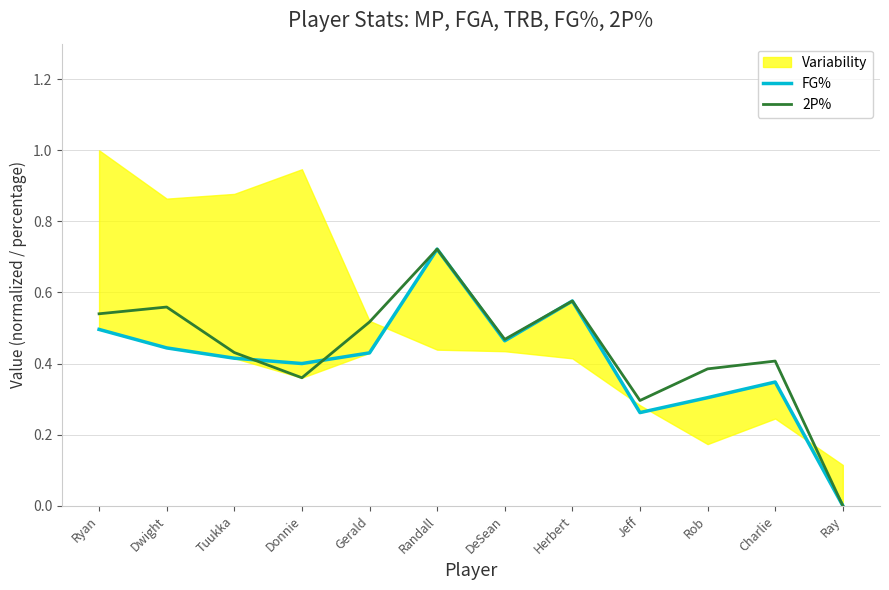

What is the label of the 9th point from the right?

Donnie